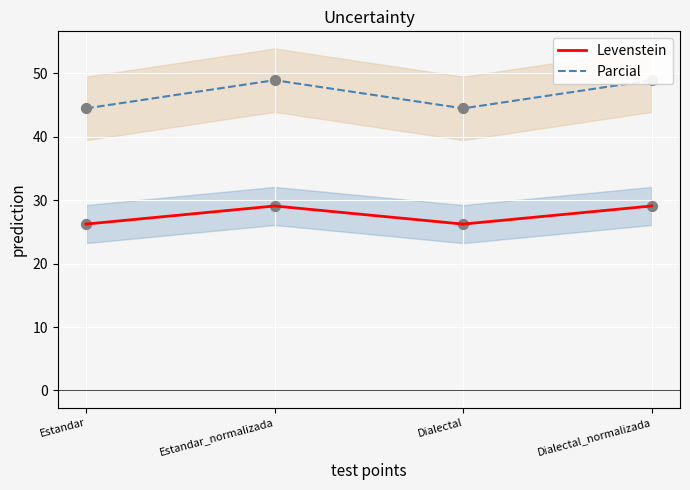

Which series contains the highest Y value?

Parcial